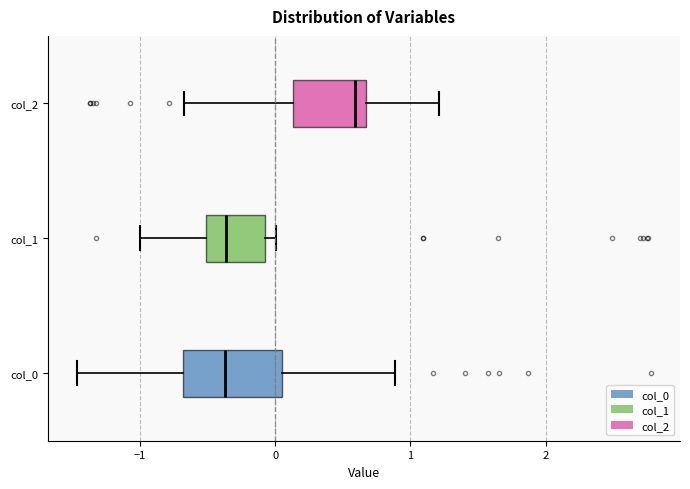

Where does the left whisker of the box for col_2 end on the x-axis? The values are not printed on the chart, so give them approximately, as read against the axis.

-0.7